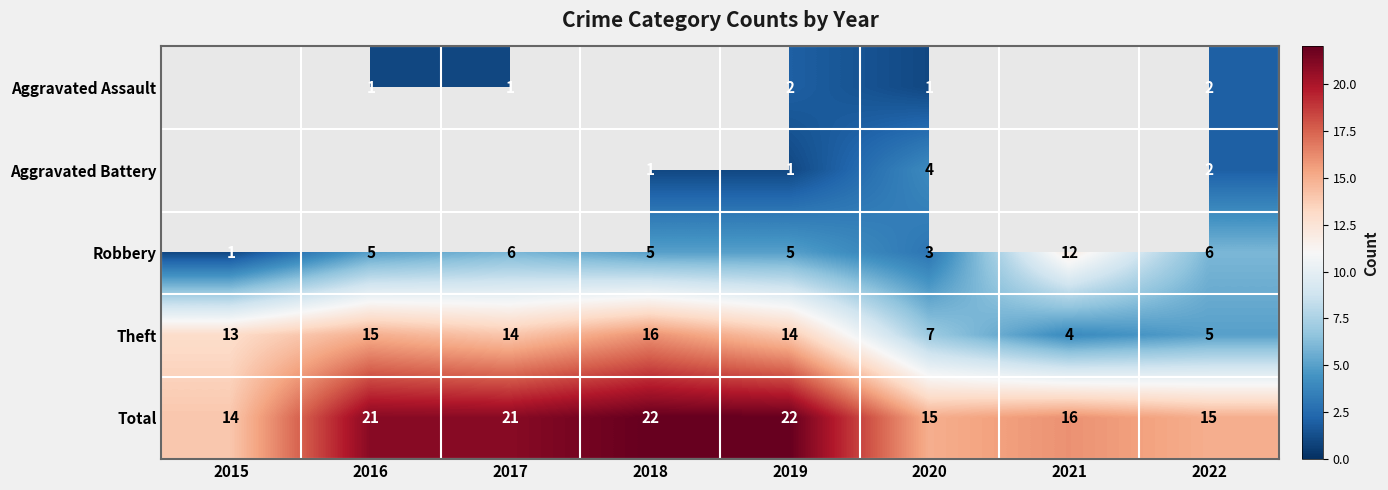

Count the number of data series in this chart.

5